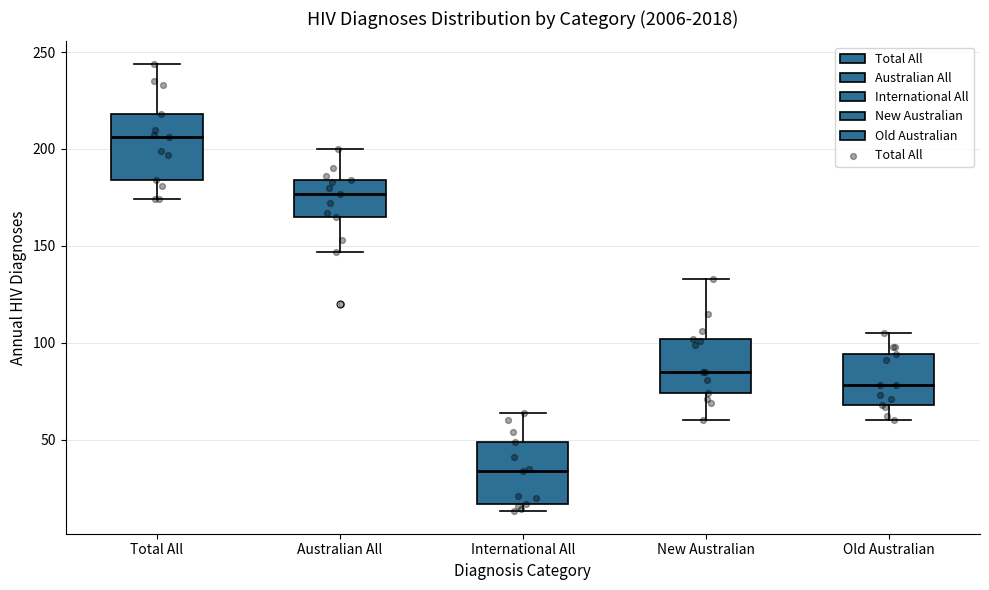

Where is the upper edge of the box for International All on the y-axis? The values are not printed on the chart, so give them approximately, as read against the axis.

50